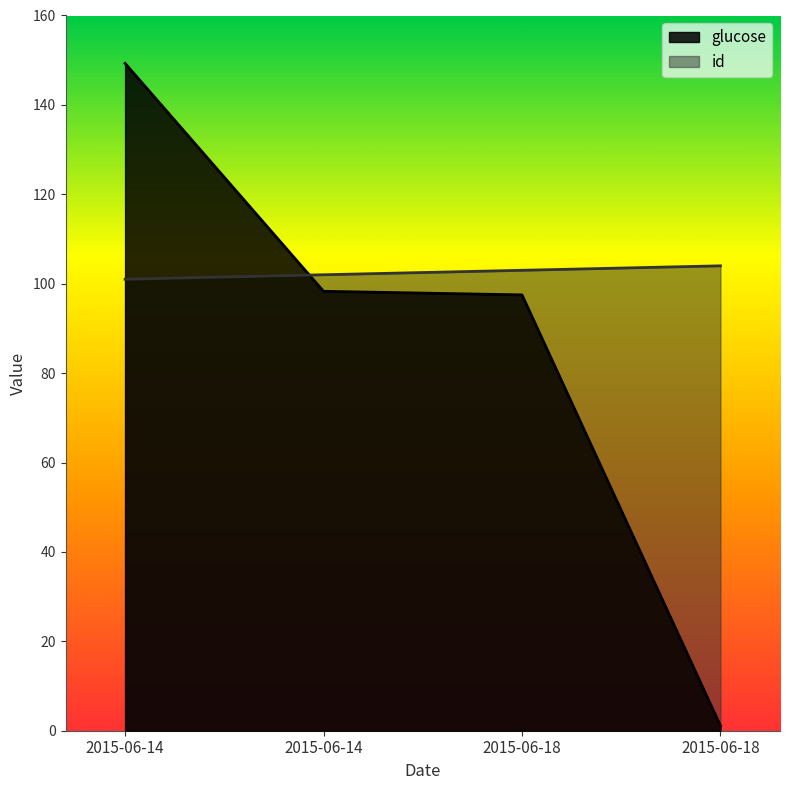

What is the spread (max minus min) of values at 2015-06-14?

48.3